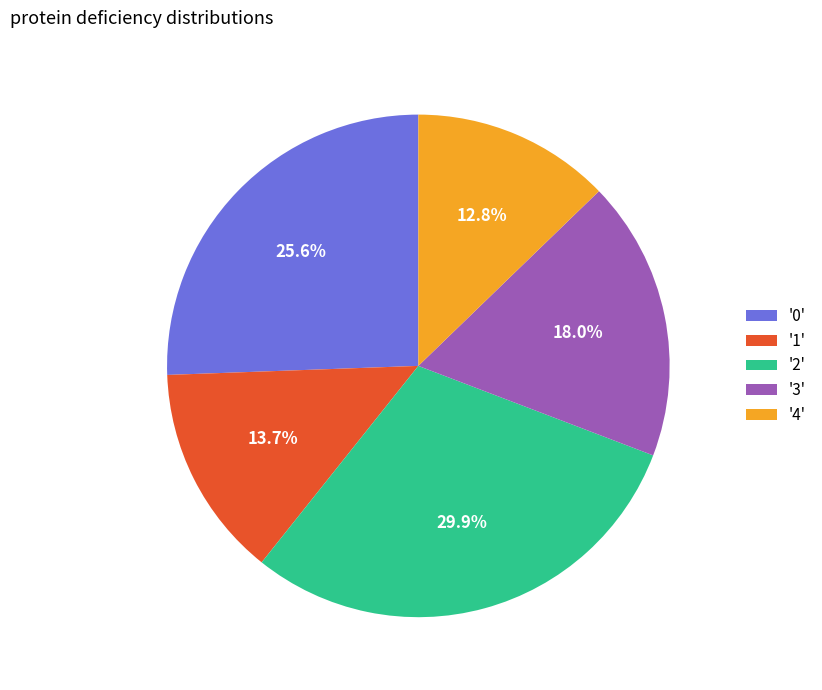

Is there any slice that represents more than half of the pie?

No